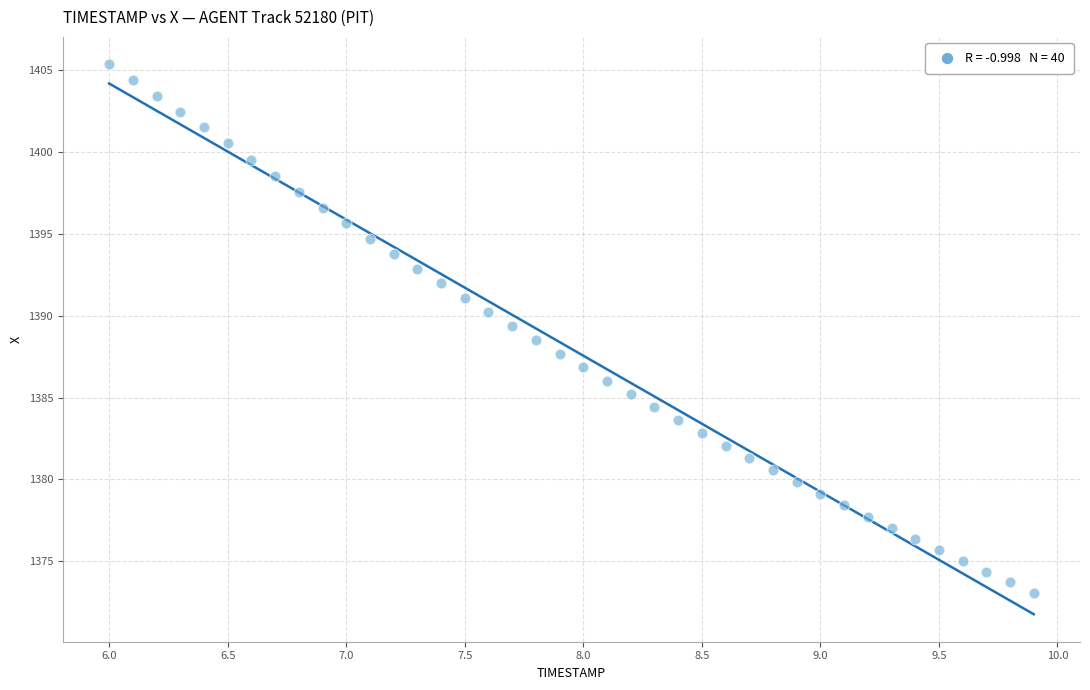

What is the range of Y values (max minus min)?

32.3